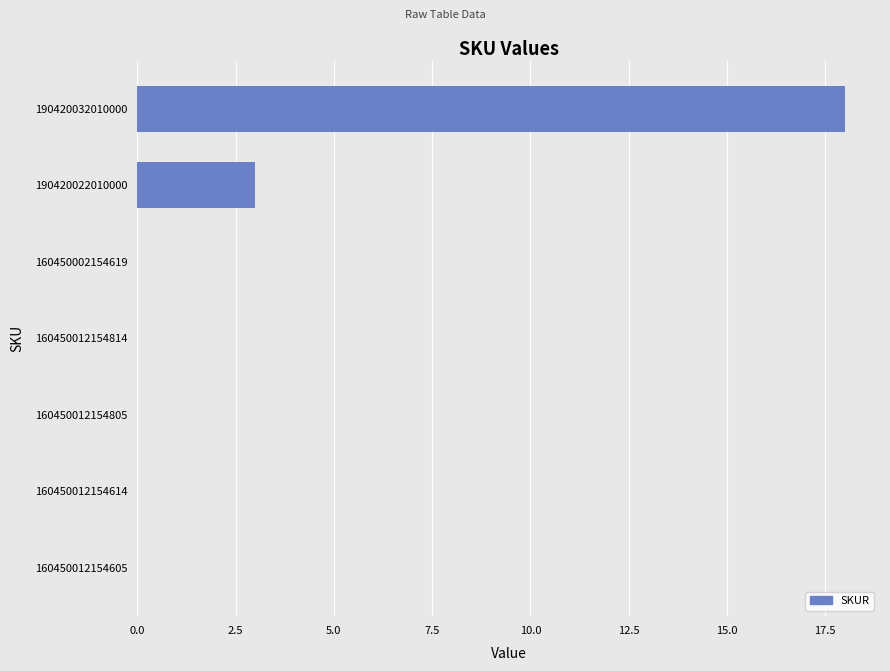

What is the sum of all values?

21